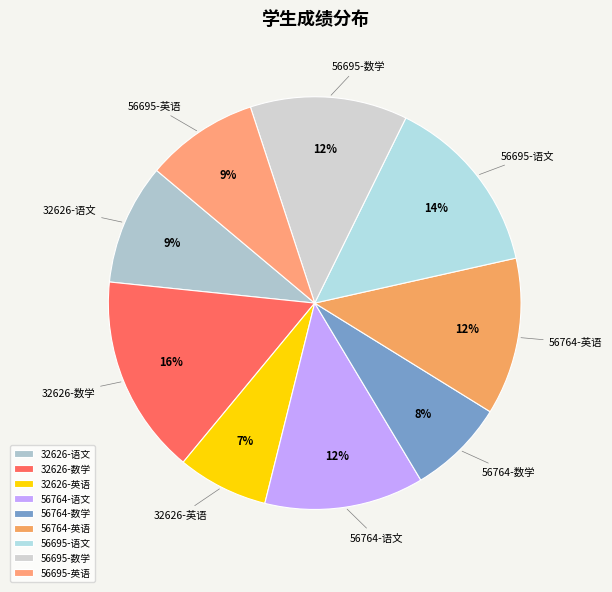

True or false: 32626-英语 accounts for 22% of the total.

False